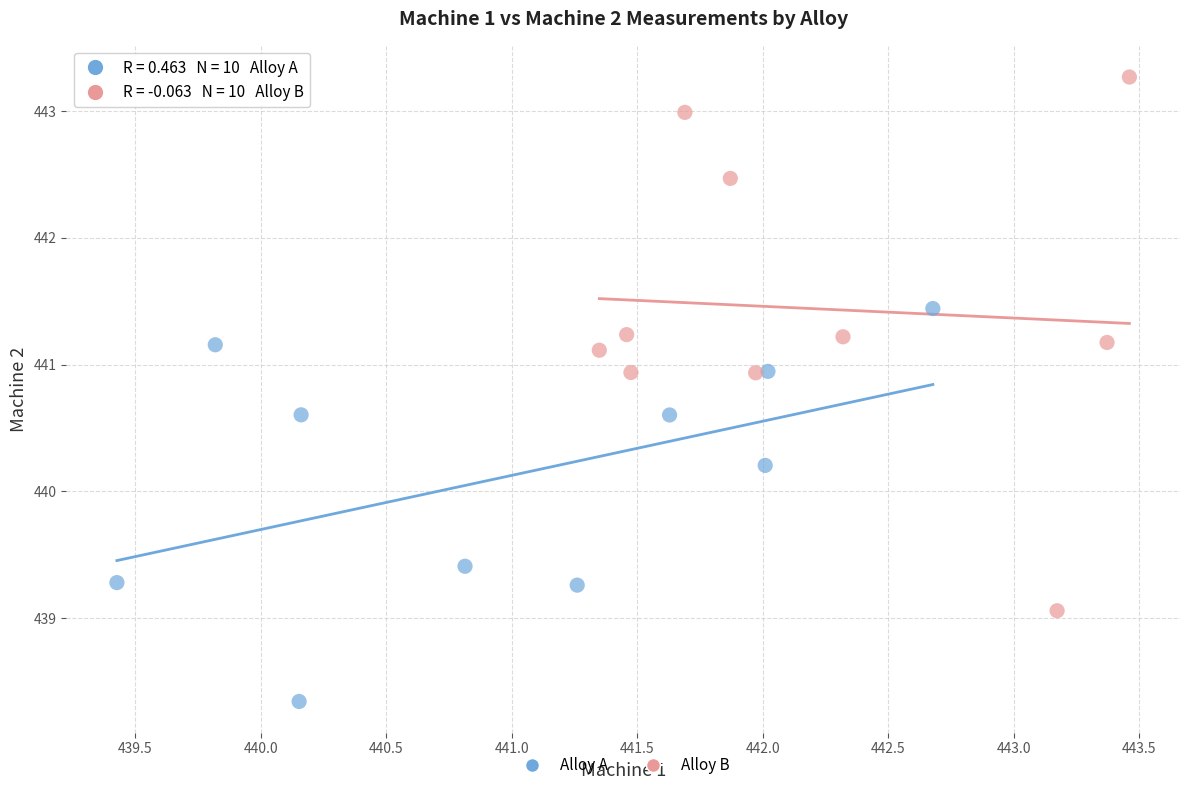

Which series contains the lowest Y value?

Alloy A